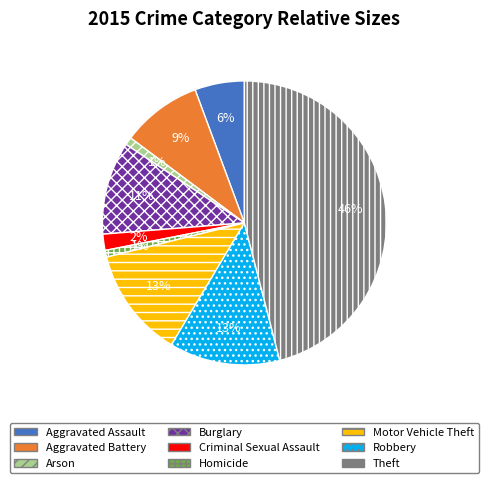

To the nearest percent, what percentage of the pie is Aggravated Assault?

6%